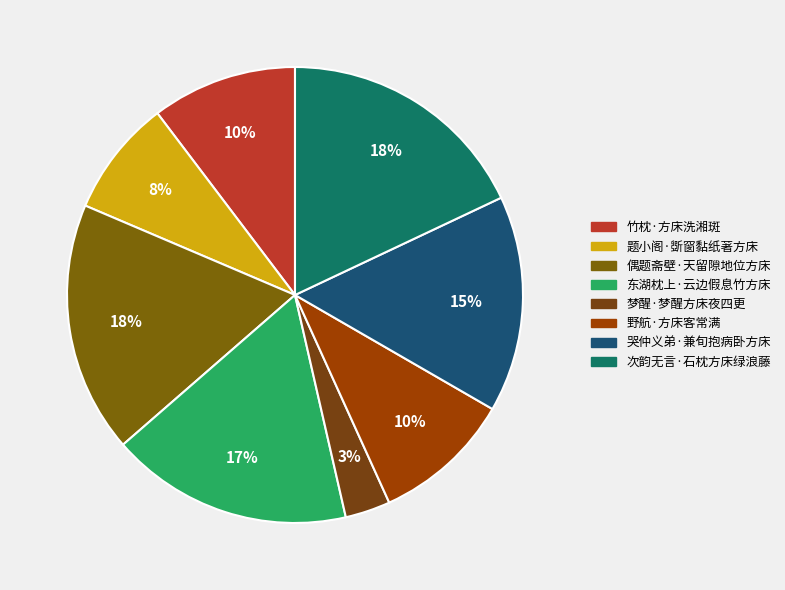

Rank the categories by value from lowest to highest.

梦醒·梦醒方床夜四更, 题小阁·斲窗黏纸著方床, 野航·方床客常满, 竹枕·方床洗湘斑, 哭仲义弟·兼旬抱病卧方床, 东湖枕上·云边假息竹方床, 偶题斋壁·天留隙地位方床, 次韵无言·石枕方床绿浪藤